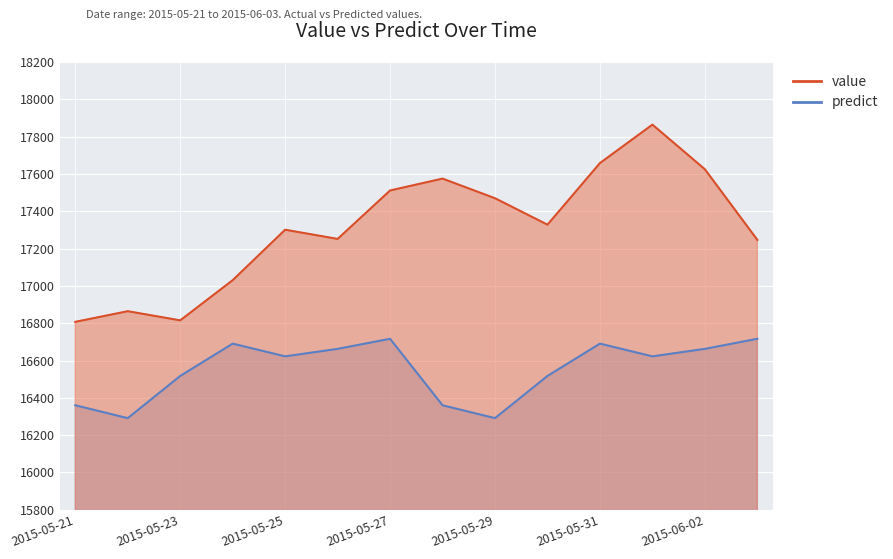

List the labels in order of predict value, largest first.

2015-05-27, 2015-06-03, 2015-05-24, 2015-05-31, 2015-05-26, 2015-06-02, 2015-05-25, 2015-06-01, 2015-05-23, 2015-05-30, 2015-05-21, 2015-05-28, 2015-05-22, 2015-05-29